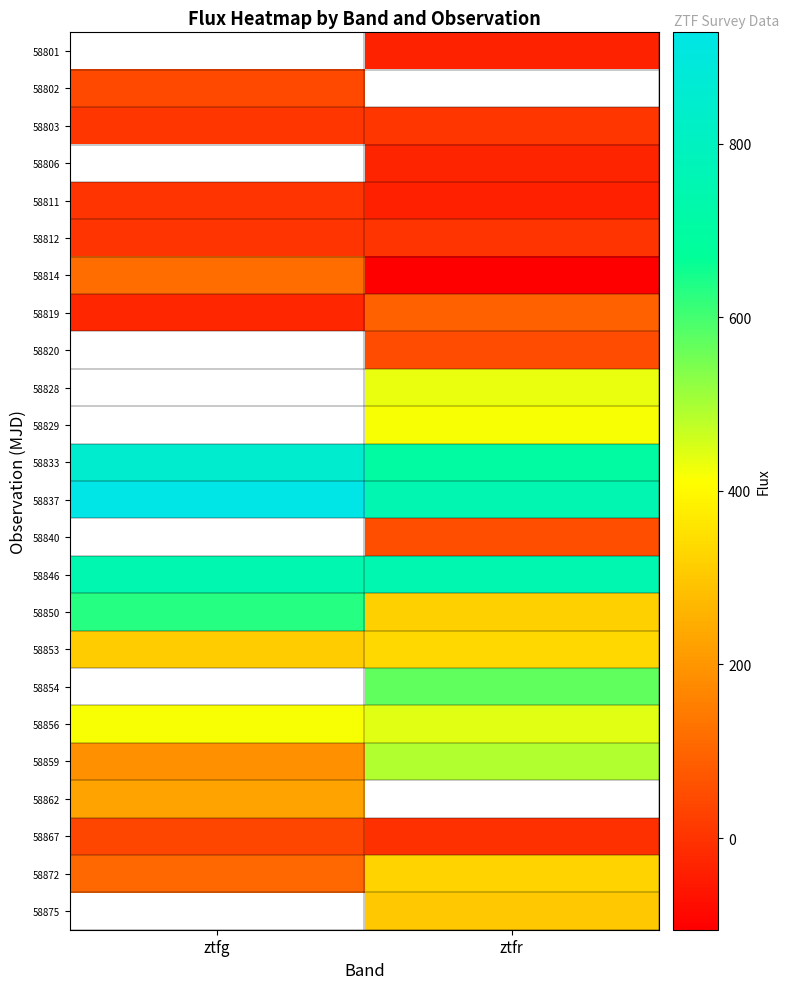

Is it true that 58872 equals 506.9 at ztfr?

False